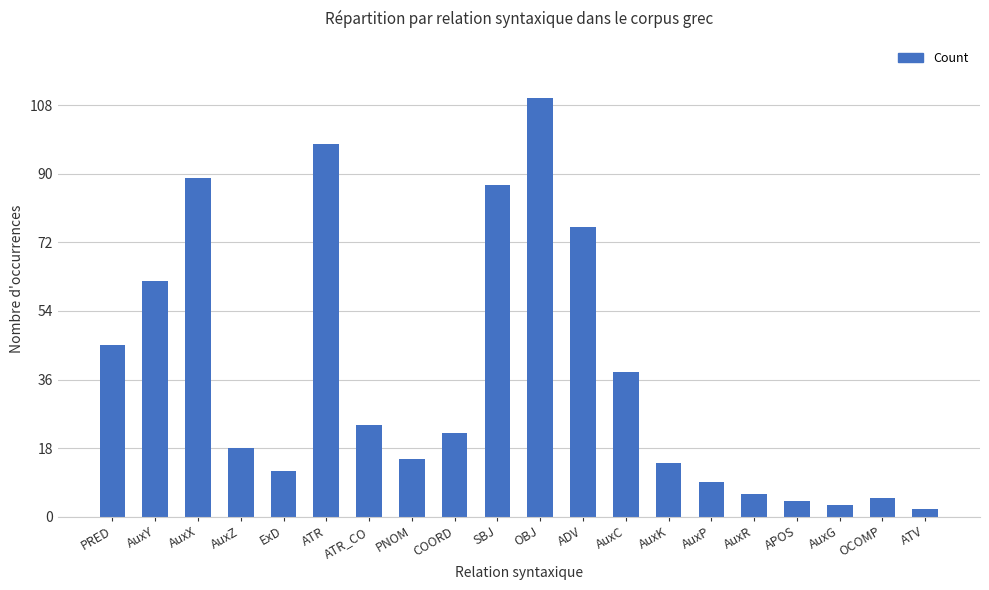

How many values are below 22?

10